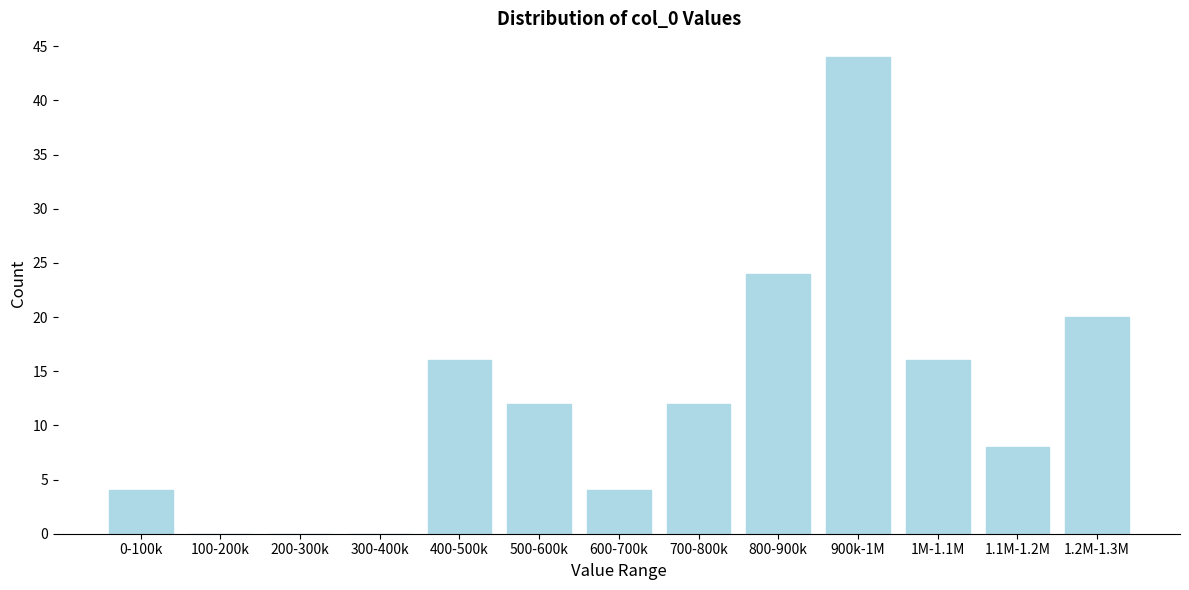

What is the greatest value displayed?

44